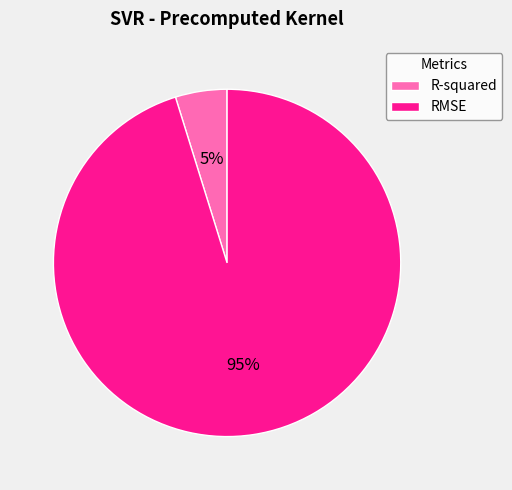

Is RMSE the majority of the pie?

Yes